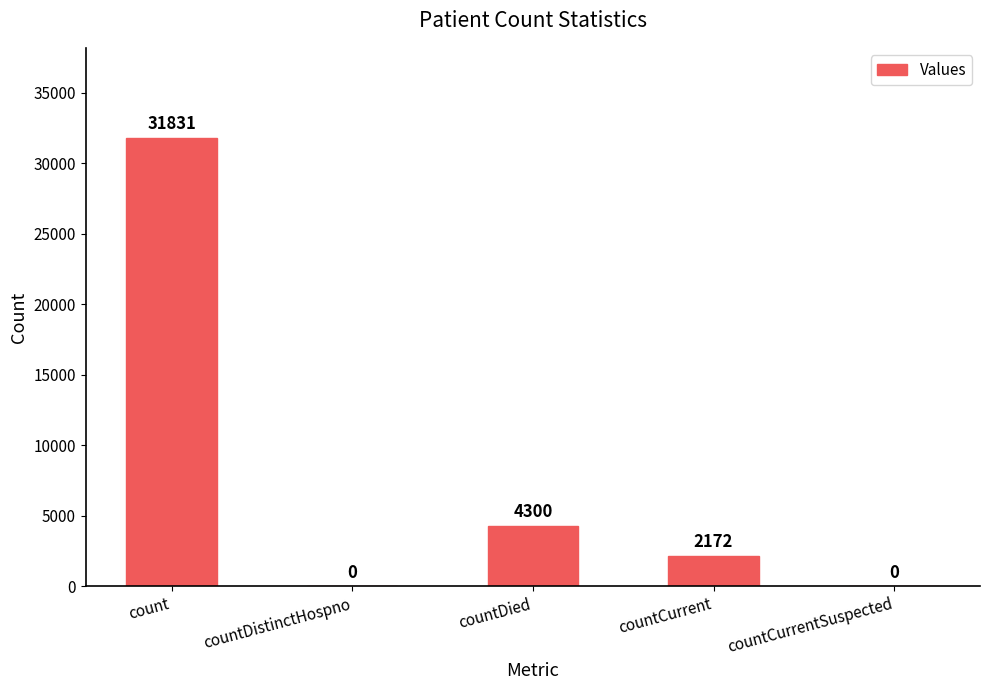

Where does the data first go above 2172?

count